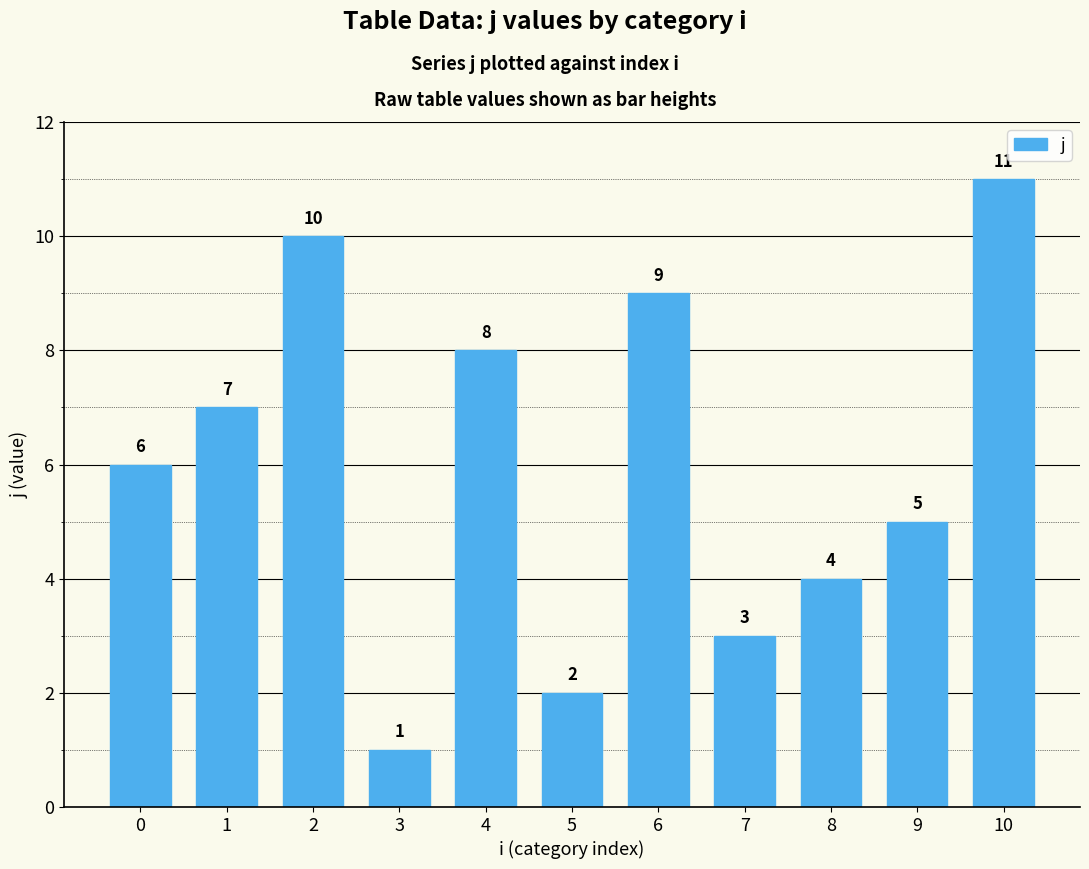

Approximately how many times larger is the value at 2 compared to 3?

10.0